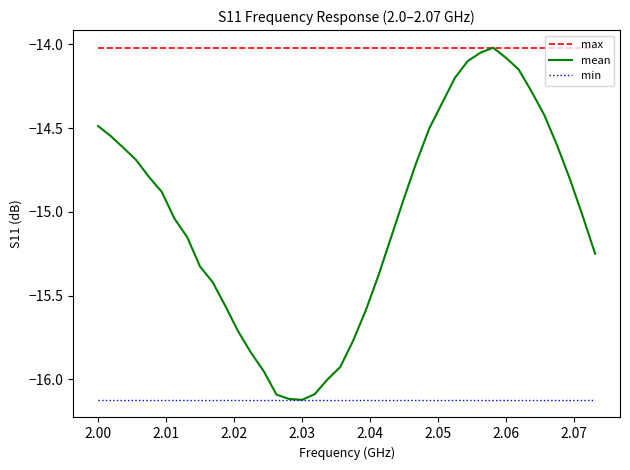

Count the number of data series in this chart.

3